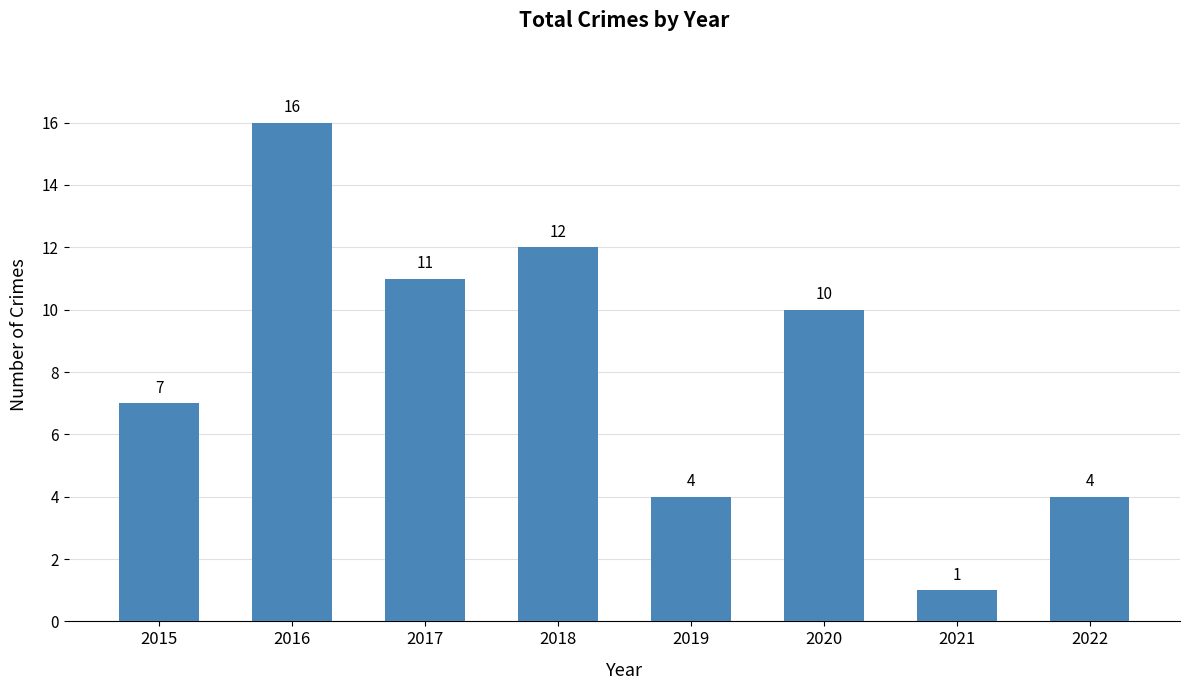

What is the value of the 7th bar from the left?

1